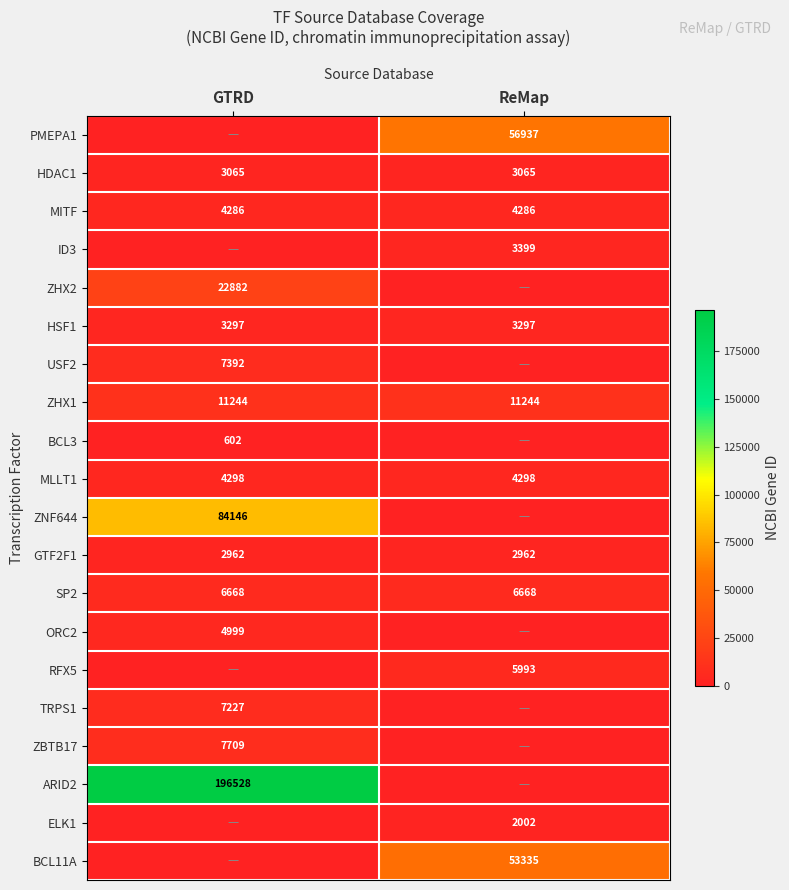

What is the sum of the HDAC1 values at GTRD and ReMap?

6130